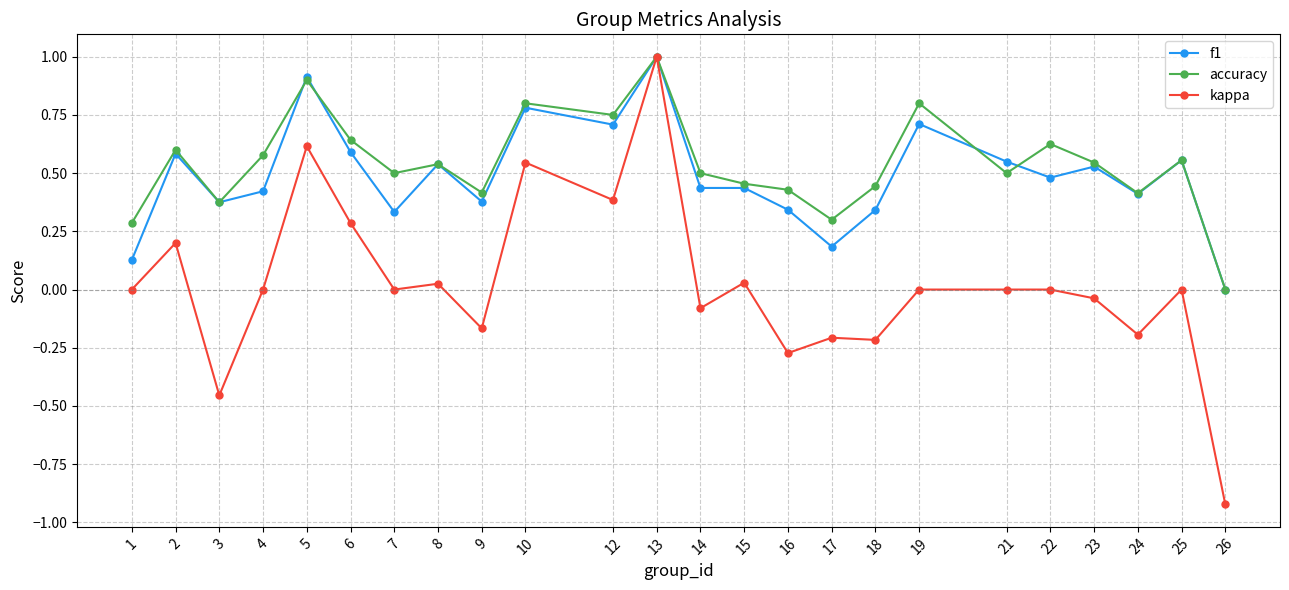

How many categories are shown in the chart?

24